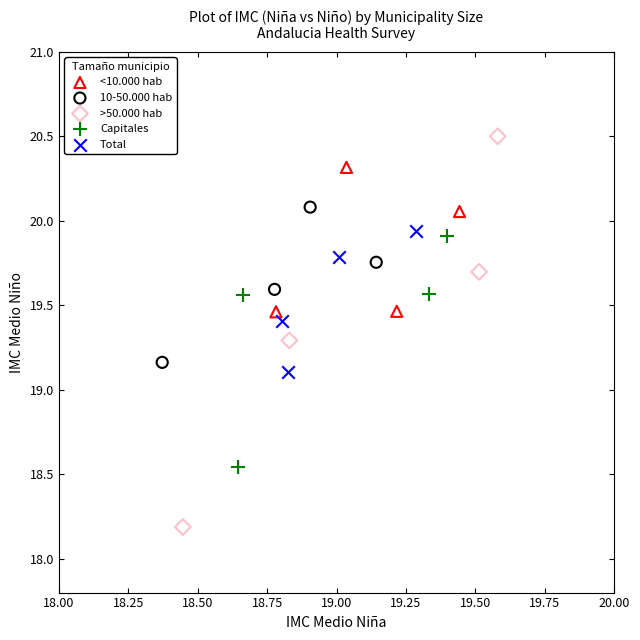

Which series has the largest Y range (max minus min)?

>50.000 hab